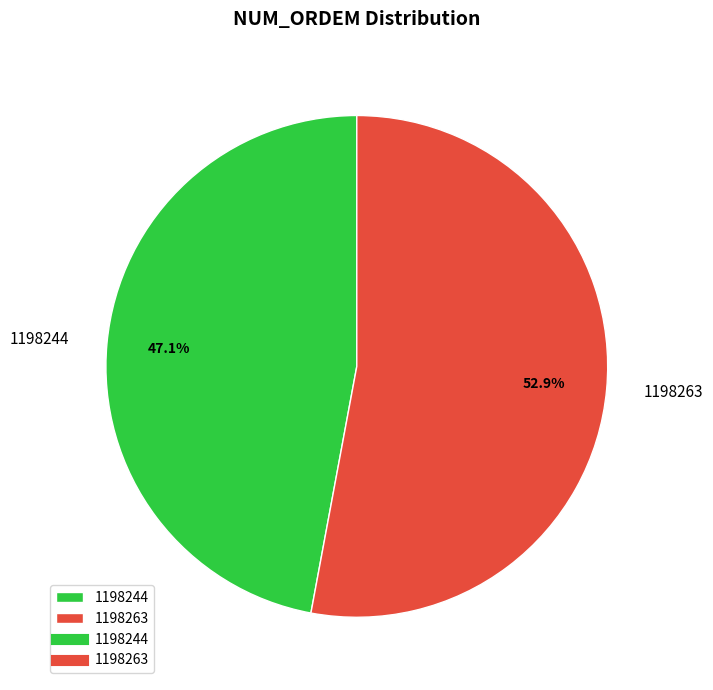

What percentage is the 1198263 slice, to the nearest percent?

53%